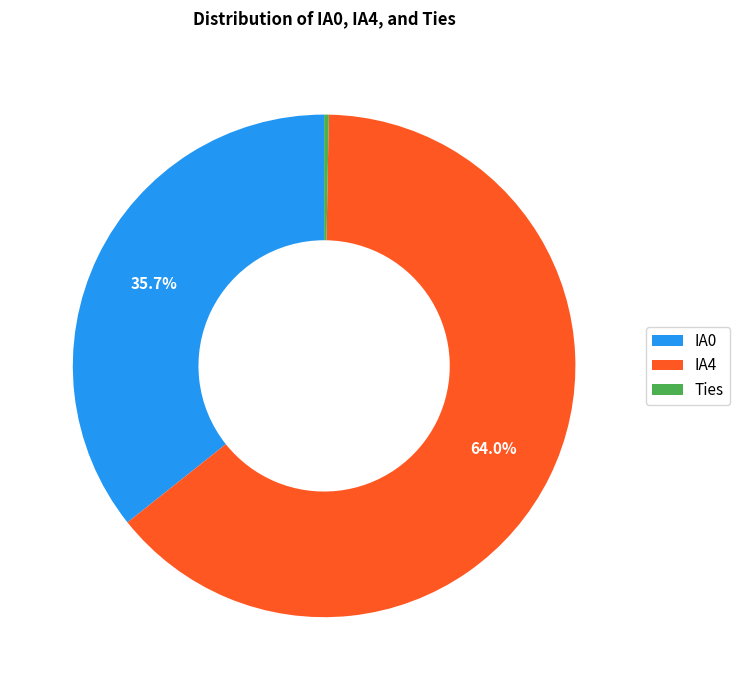

Do Ties and IA4 together represent more than half of the pie?

Yes